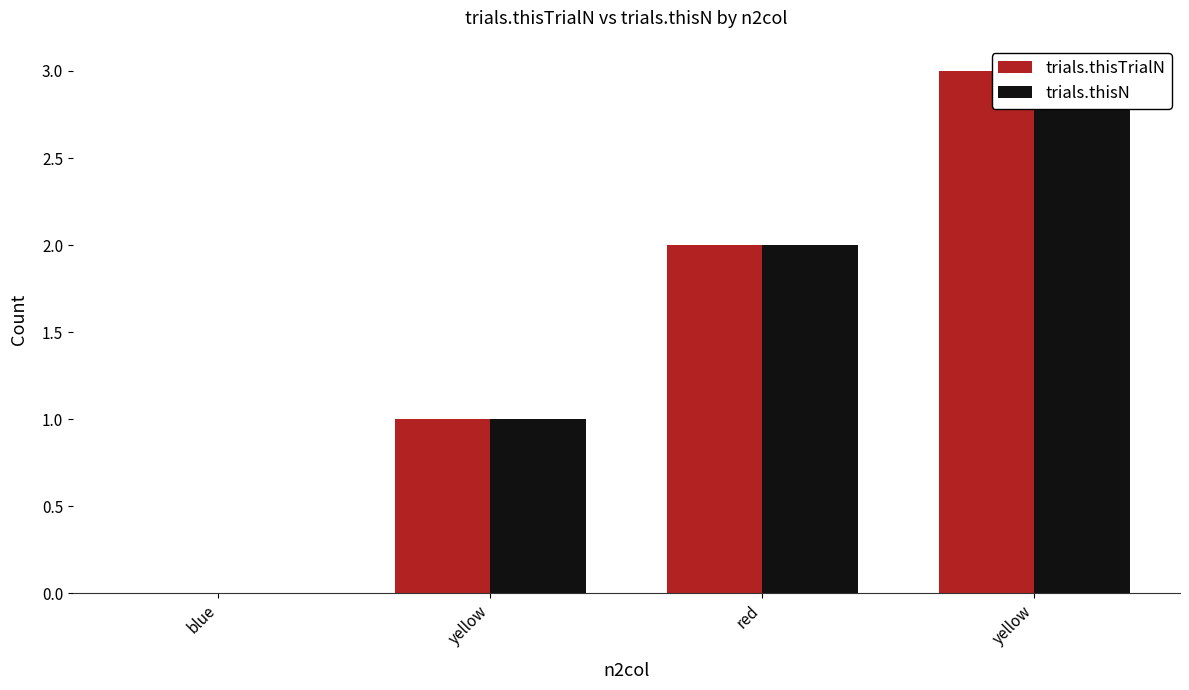

What is the sum of all trials.thisTrialN values?

6